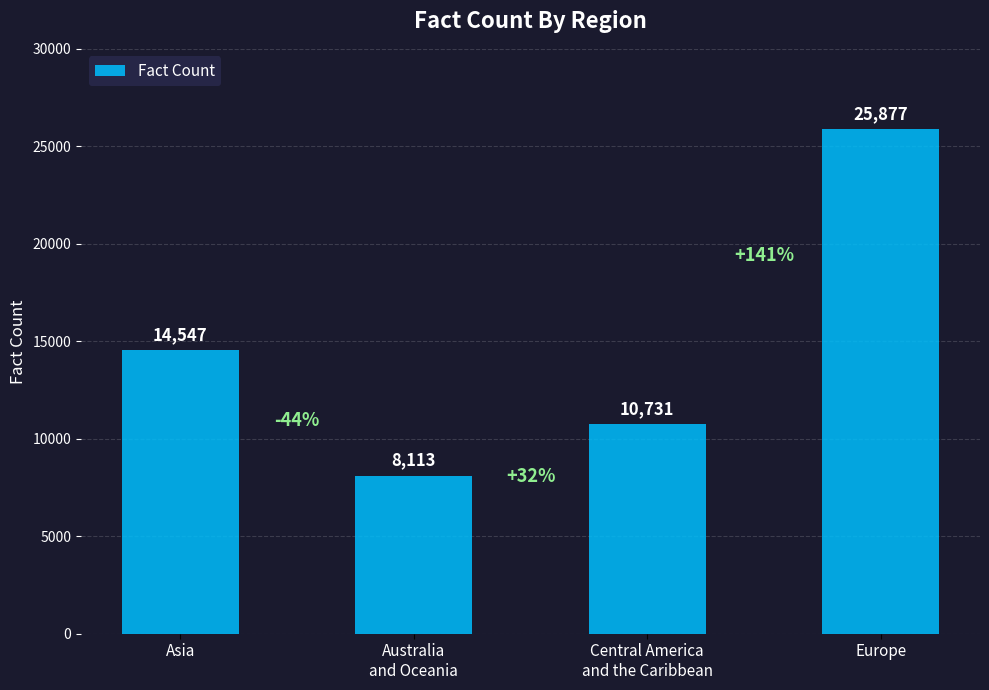

Reading left to right, what are all the values shown in this chart?

14547	8113	10731	25877